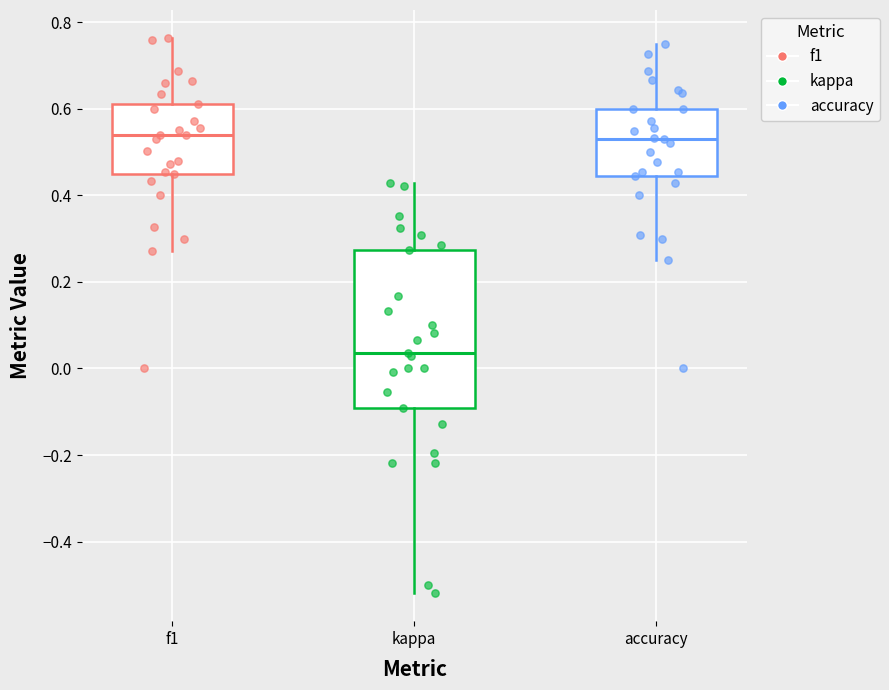

Reading left to right, transcribe this box plot: for each box, give where its median line is, the range the box spans, and where its two whiskers end, as read against the y-axis. The values are not printed on the chart, so give them approximately, as read against the axis.

f1: median 0.54, box 0.46 to 0.62, whiskers 0.28 to 0.76
kappa: median 0.04, box -0.10 to 0.28, whiskers -0.52 to 0.42
accuracy: median 0.52, box 0.44 to 0.60, whiskers 0.26 to 0.76